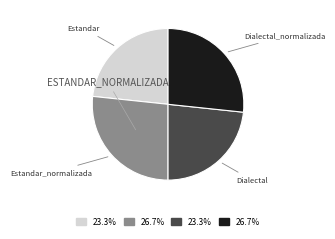

Is there any slice that represents more than half of the pie?

No